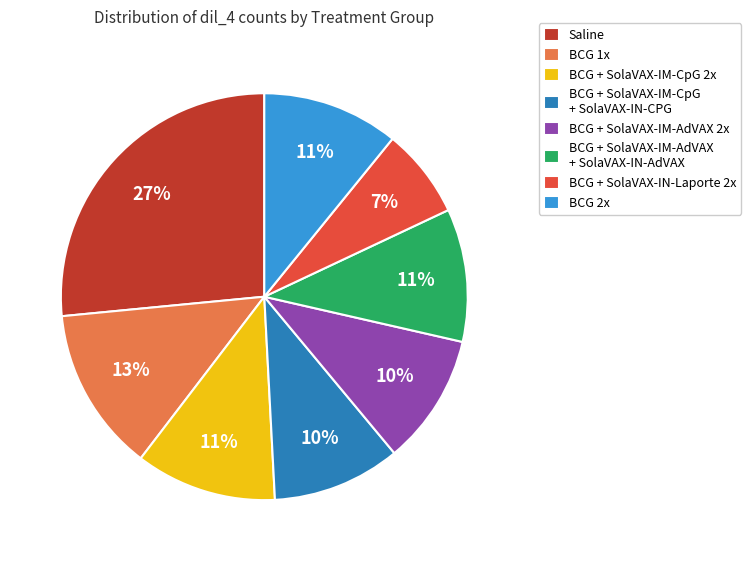

Is it true that BCG + SolaVAX-IM-CpG 2x is 11% of the pie?

True